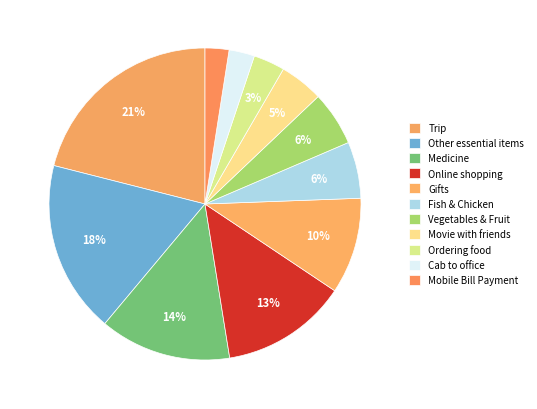

To the nearest percent, what percentage of the pie is Trip?

21%